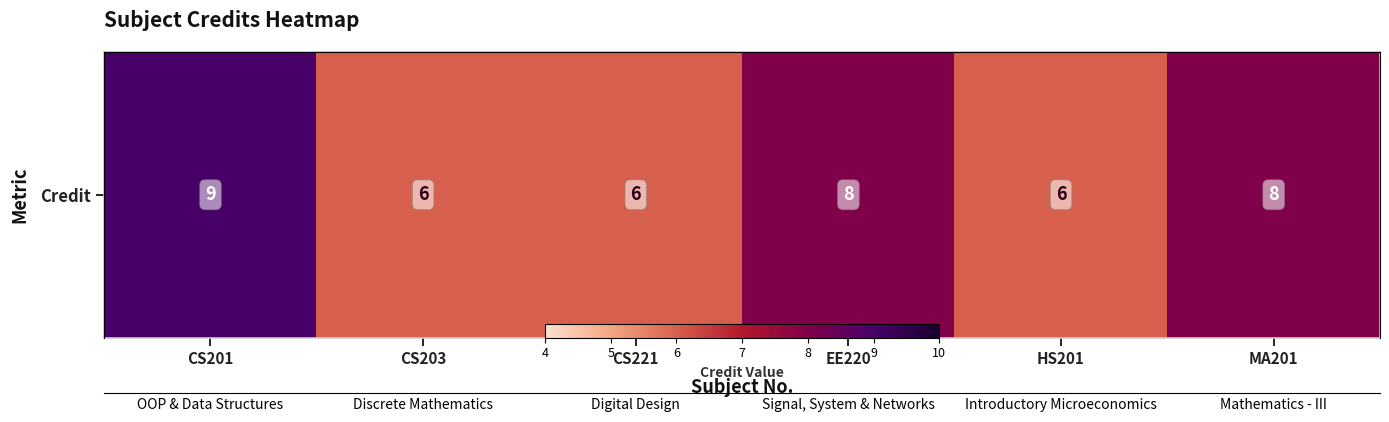

Reading left to right, list all the values displayed in this chart.

CS201=9	CS203=6	CS221=6	EE220=8	HS201=6	MA201=8